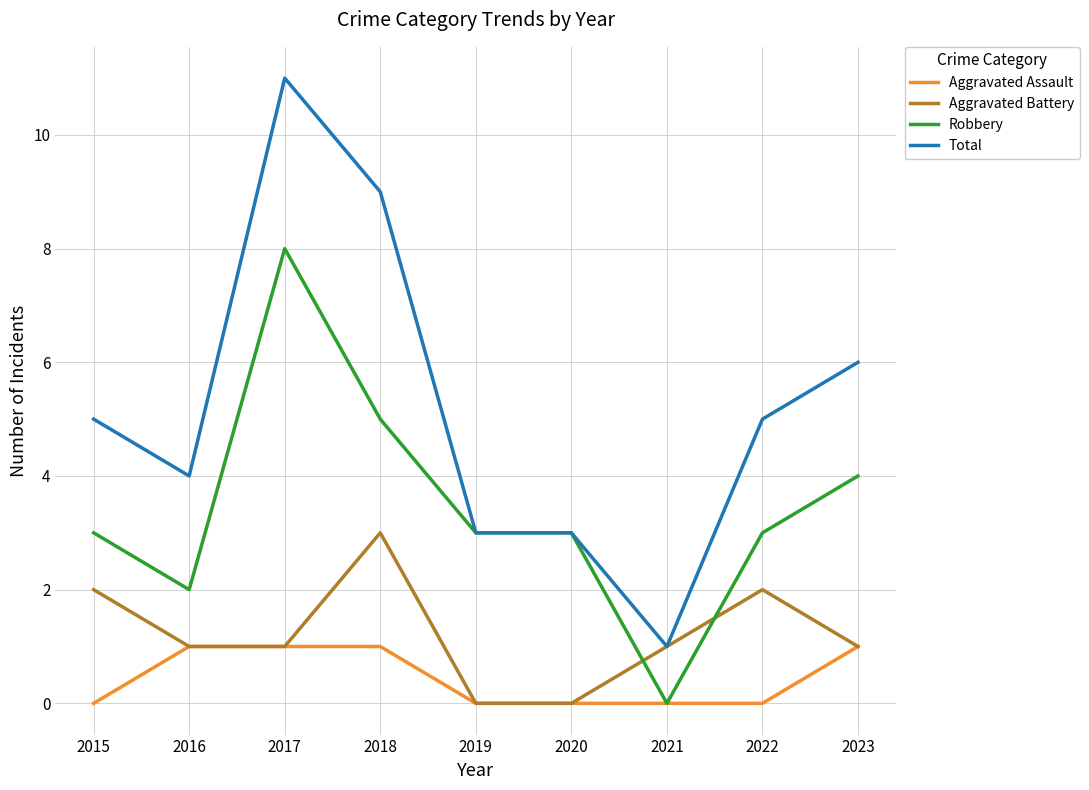

Which category has the highest value in the Robbery series?

2017